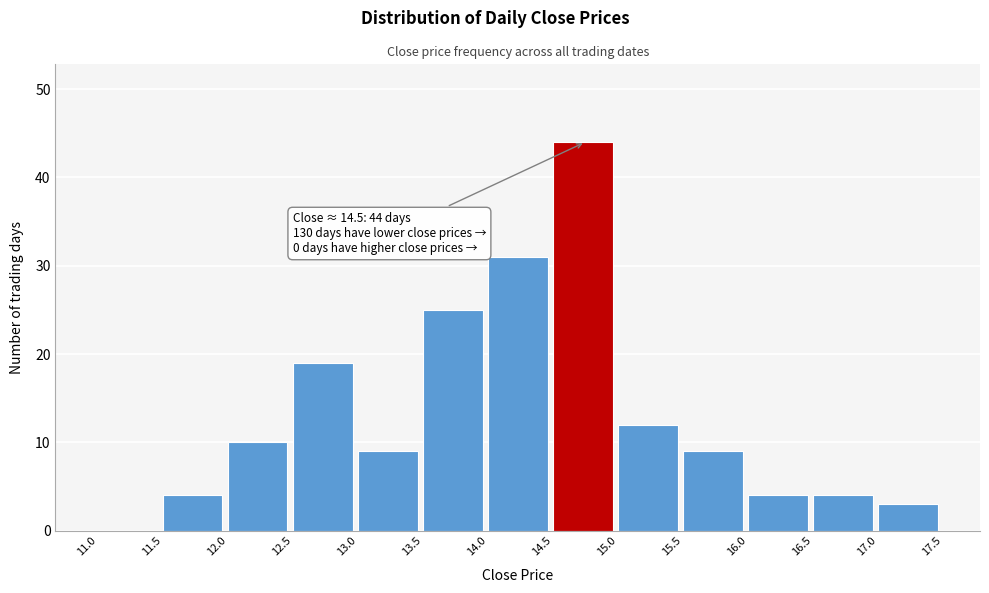

Which range on the x-axis has the tallest bar?

14.5 to 15.0